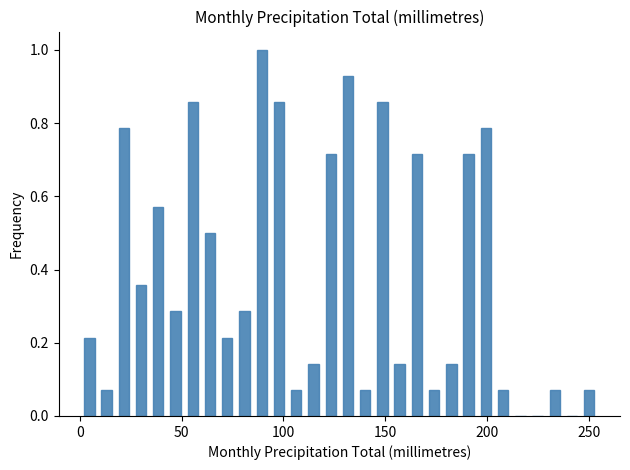

Read against the x-axis, roughly where is the centre of the tallest bar?

90